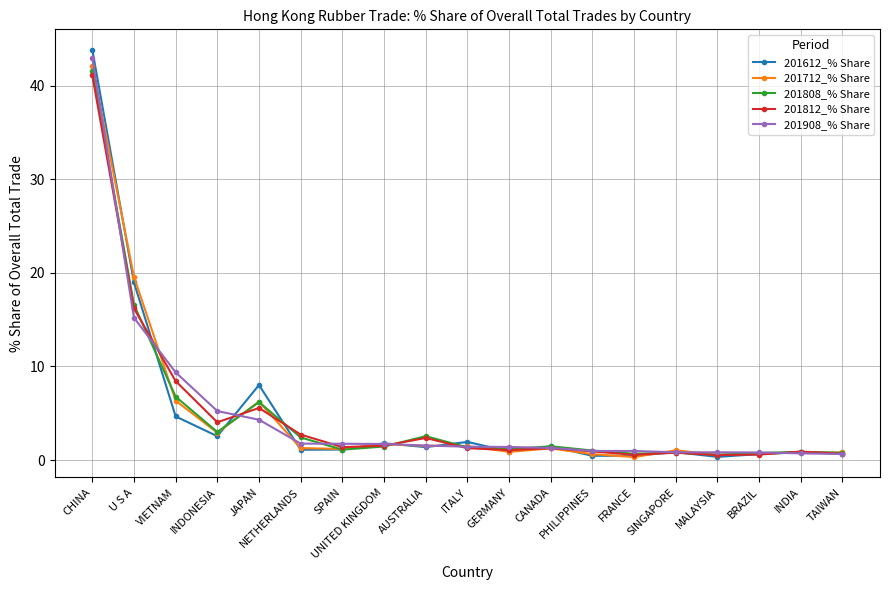

What is the label of the 3rd point from the left?

VIETNAM